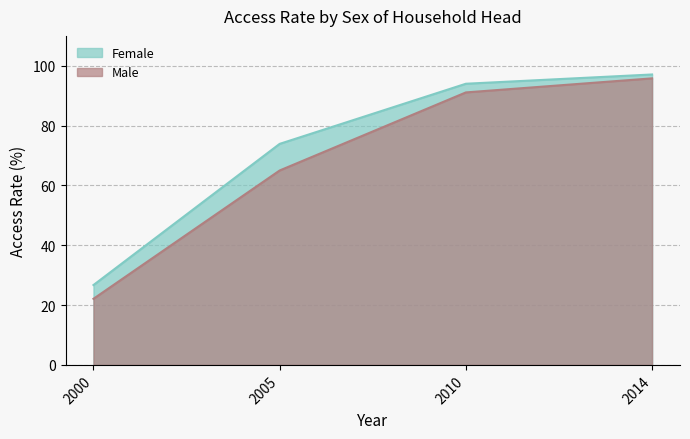

How many lines are shown in the chart?

2